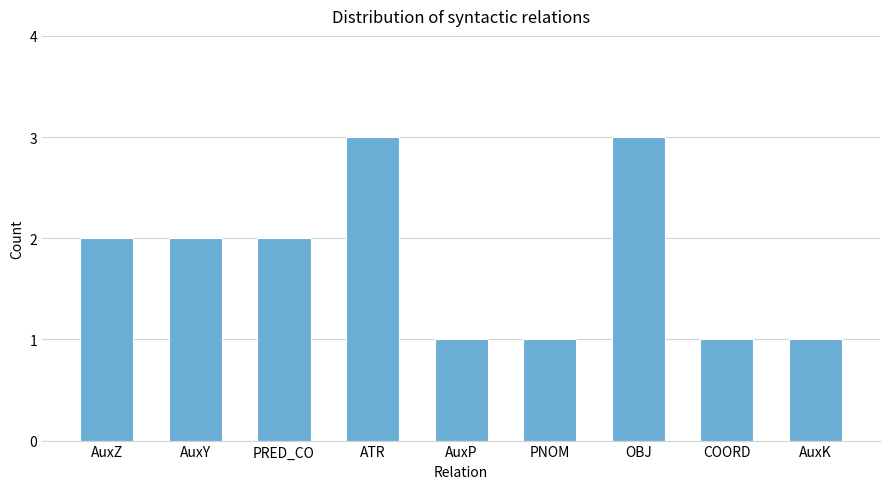

What is the label of the 8th bar from the left?

COORD